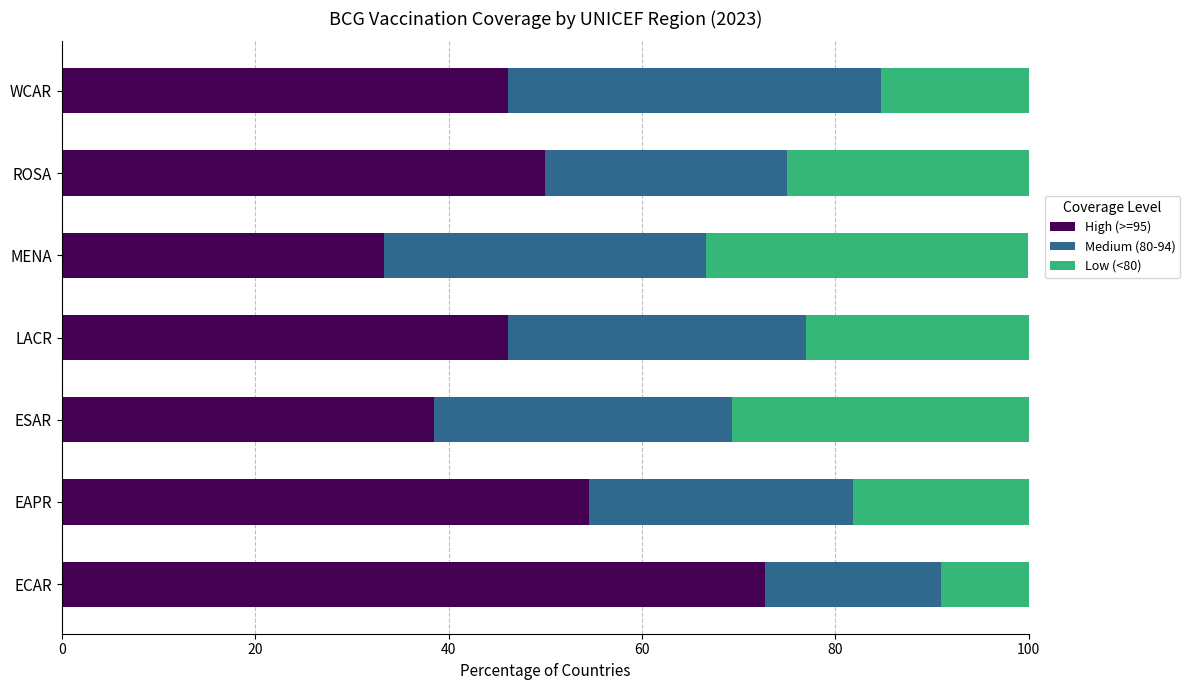

What is the difference between the second highest and second lowest values in the High (>=95) series?

16.0